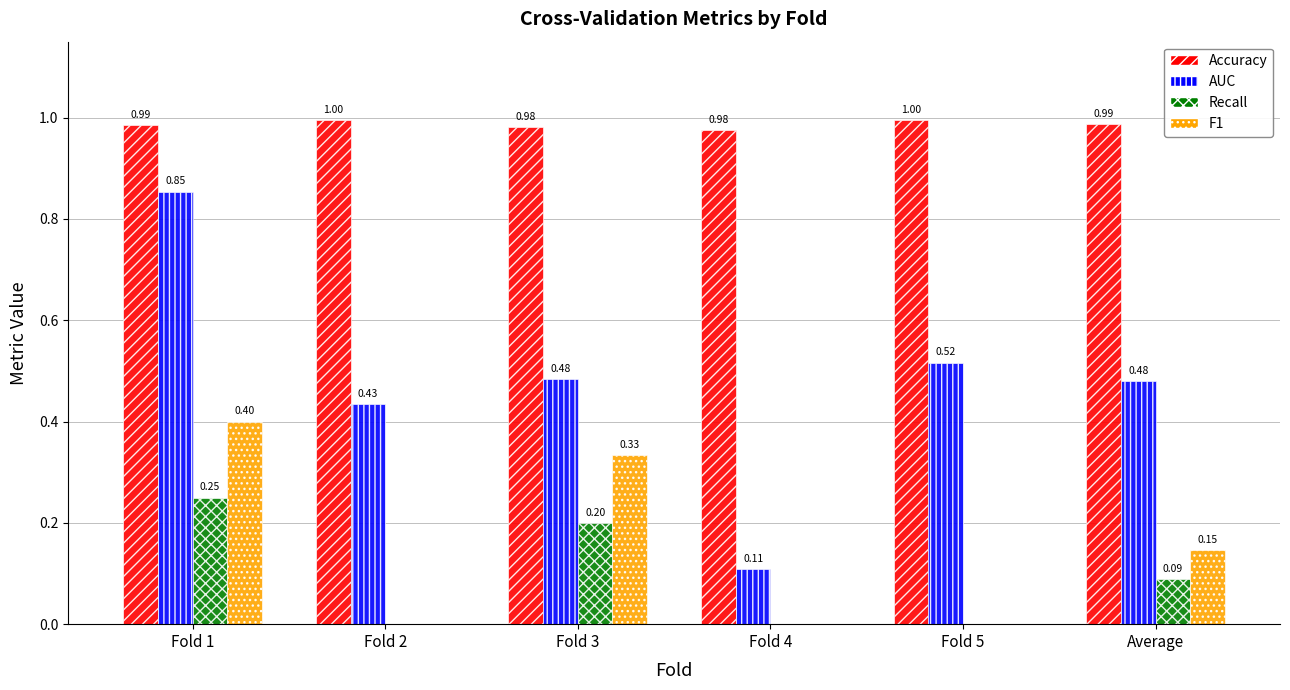

What is the sum of all AUC values?

2.9